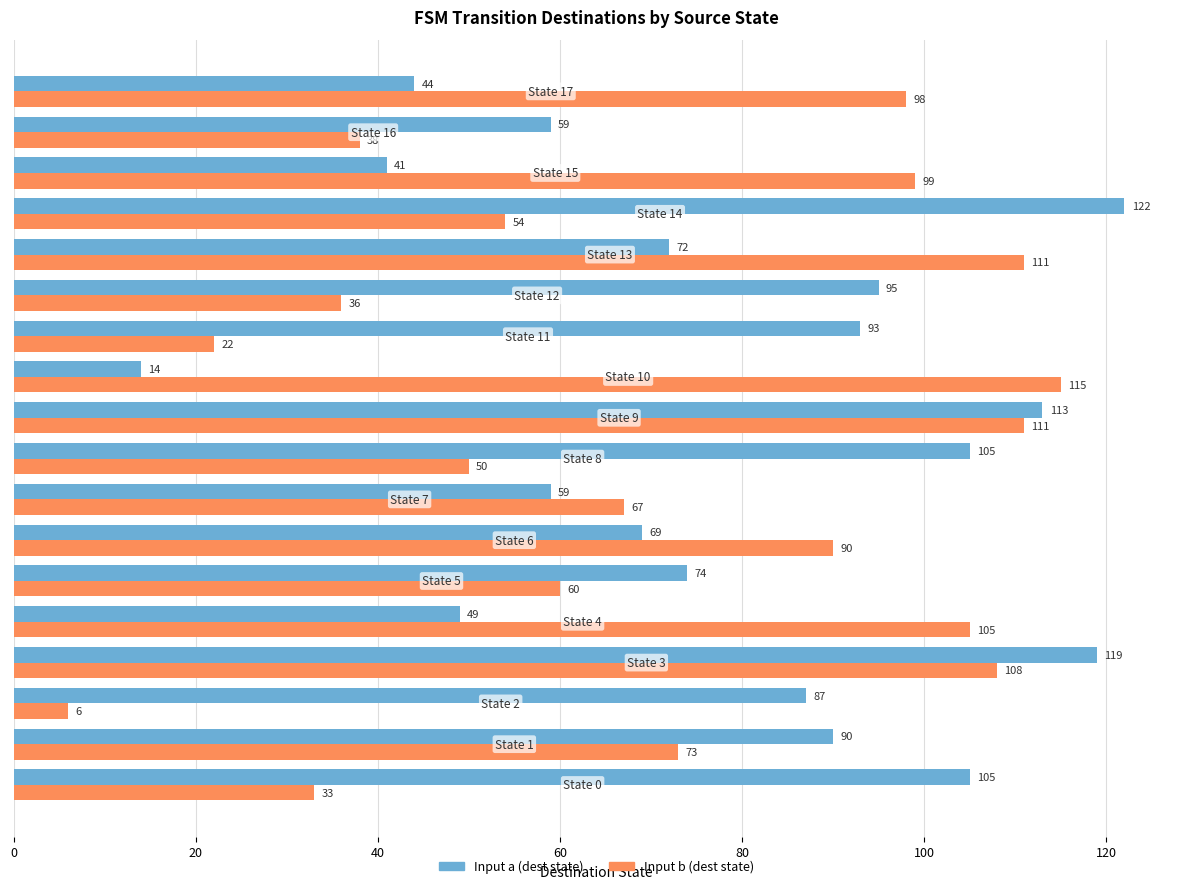

What is the difference between the maximum and minimum values in the Input a (dest state) series?

108